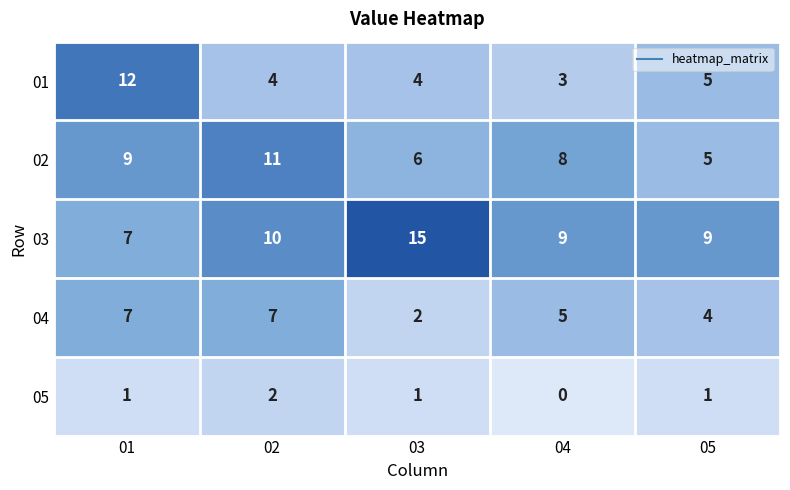

At which category does the chart reach its peak across all series?

03